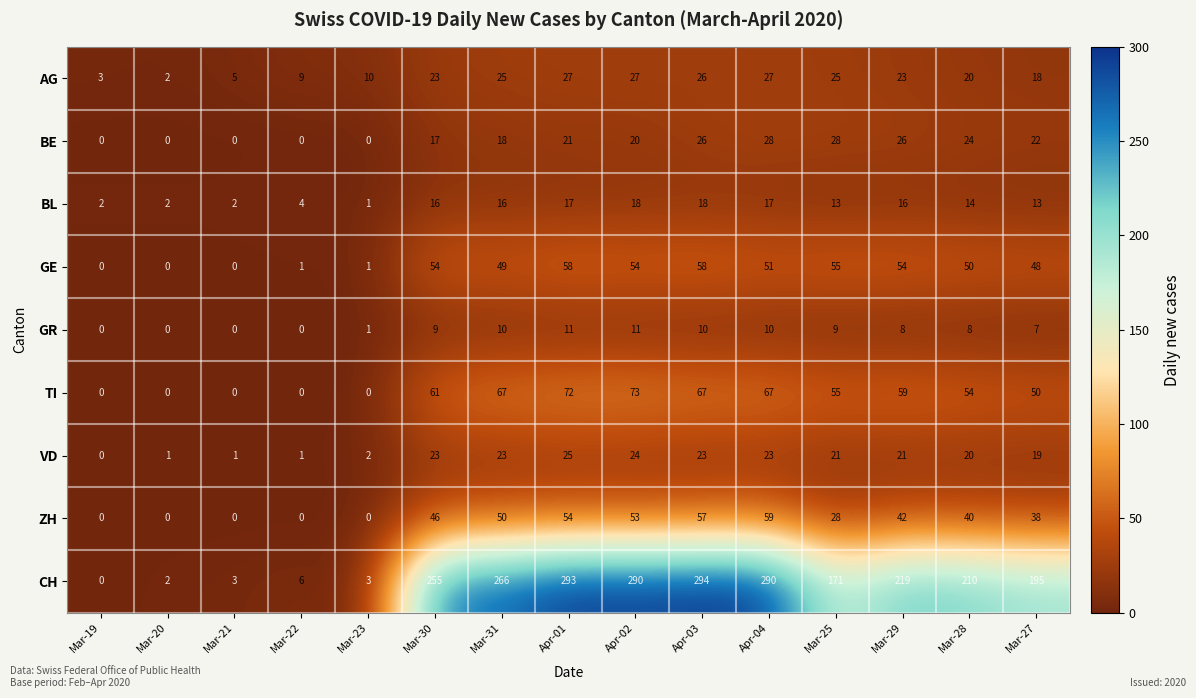

At which label does VD reach its minimum?

Mar-19